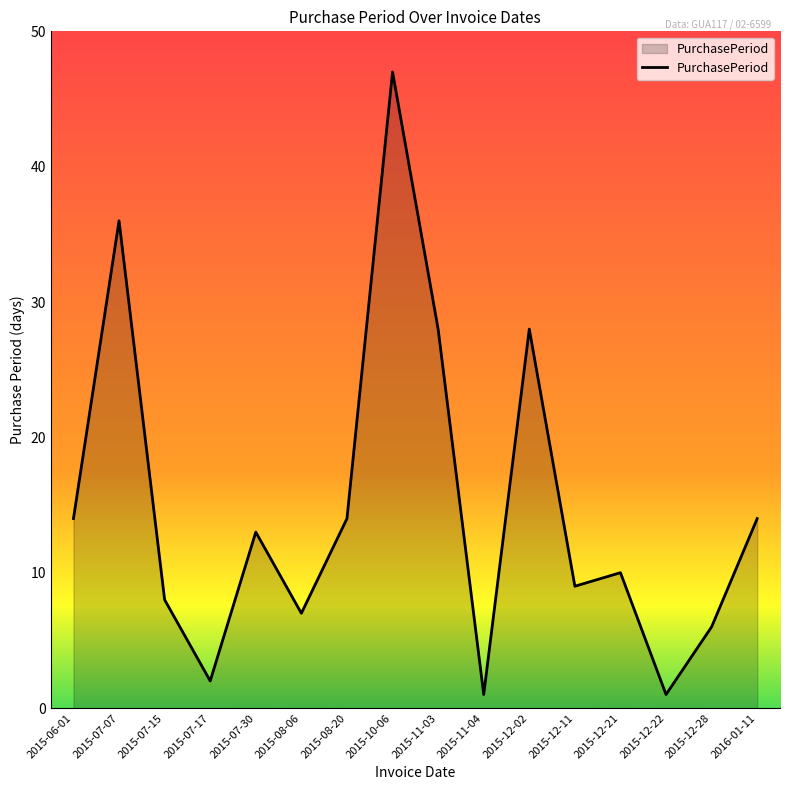

What is the change in value from 2015-11-03 to 2015-12-22?

-27